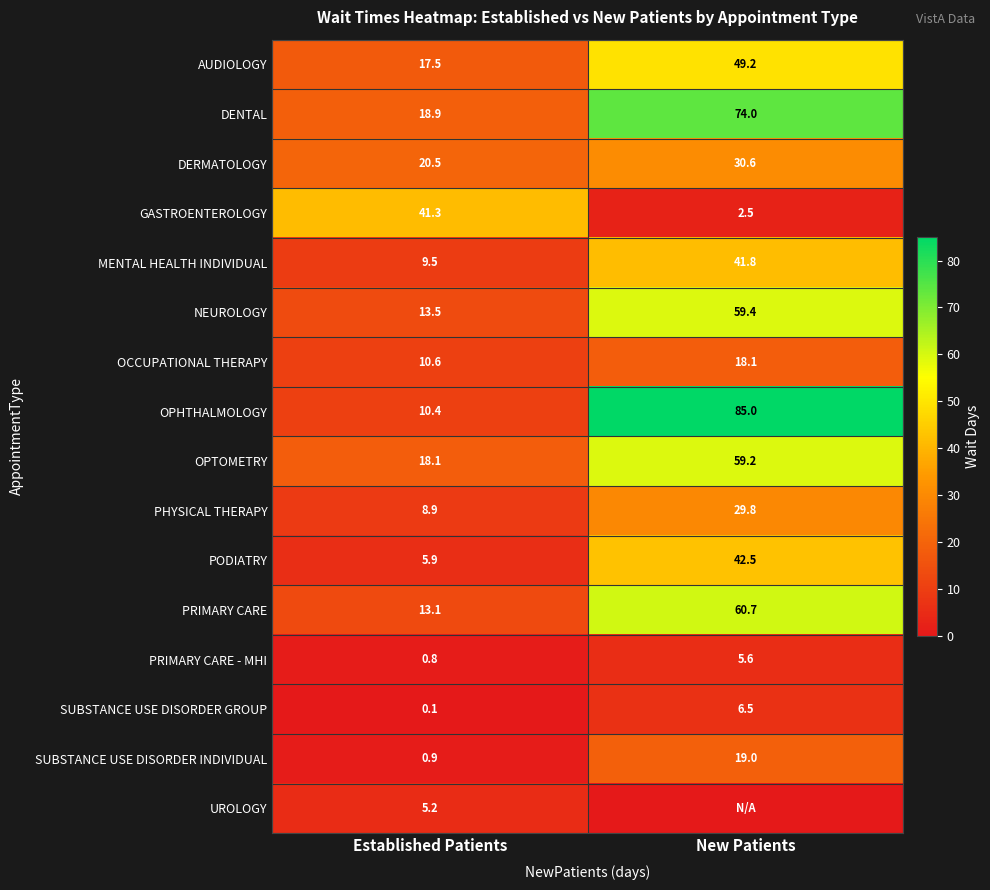

Which label corresponds to the smallest value in the chart?

New Patients